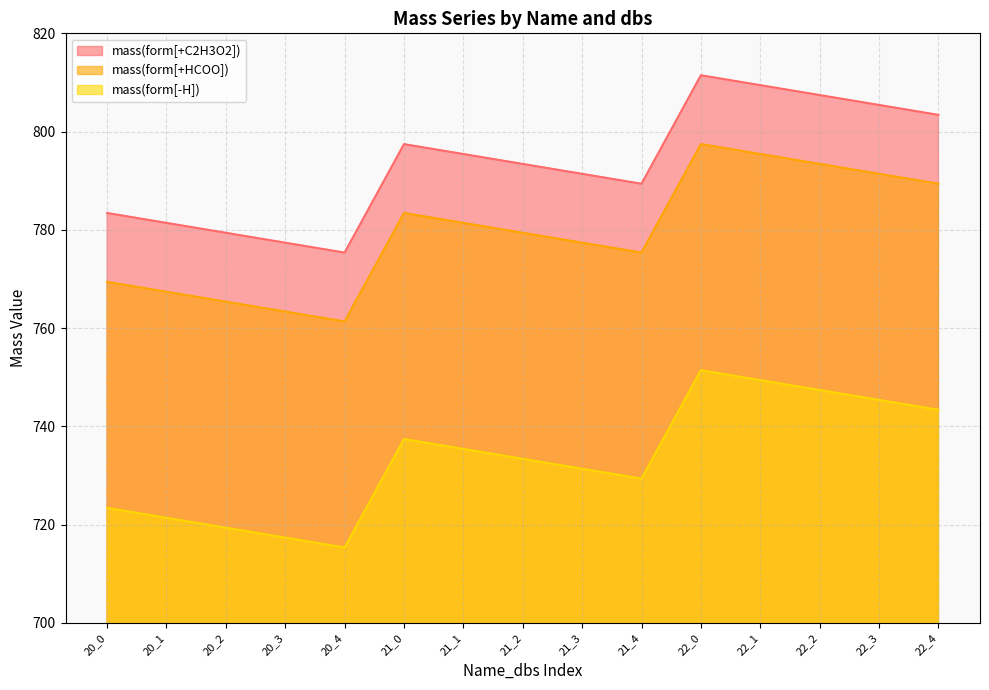

At which label is mass(form[+C2H3O2]) closest to 793?

21_2